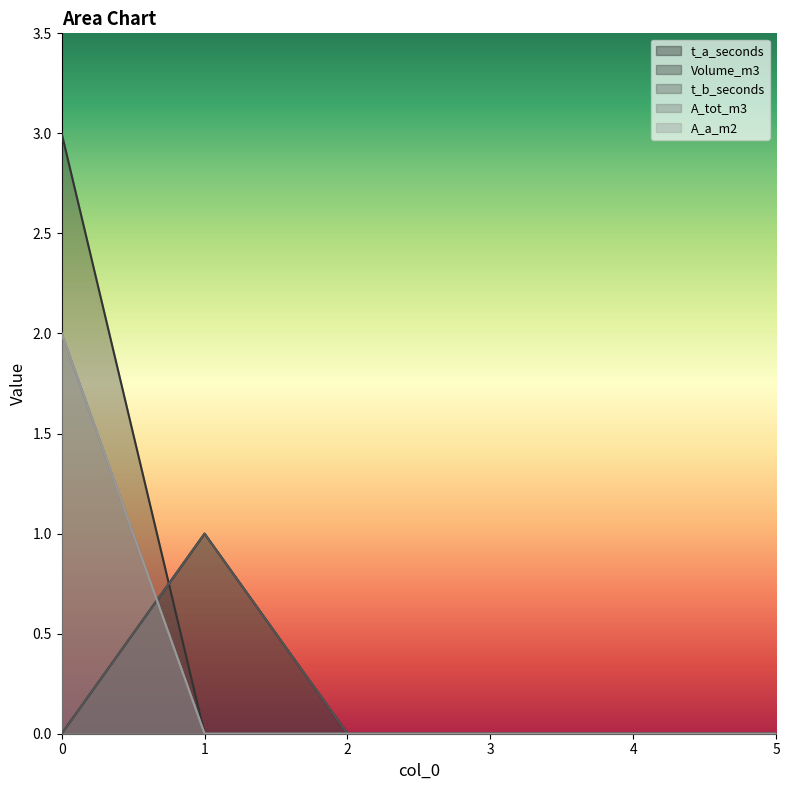

True or false: A_a_m2 and t_b_seconds cross at least once.

True